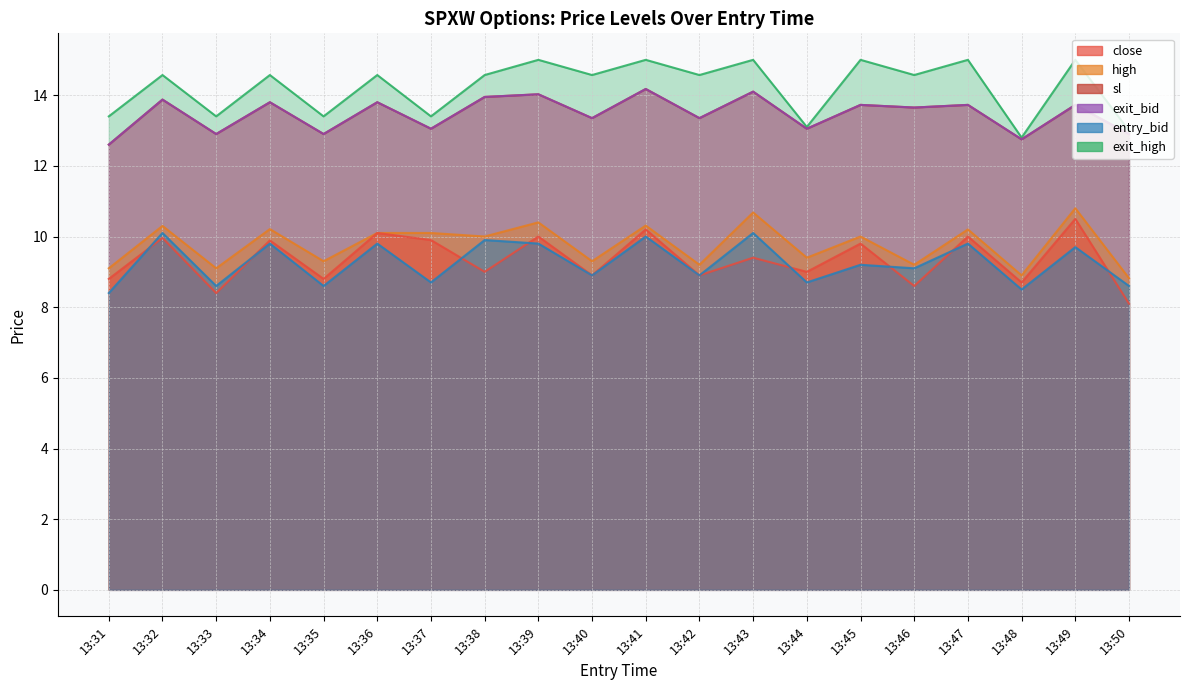

Which has a higher value, 13:48 or 13:32?

13:32